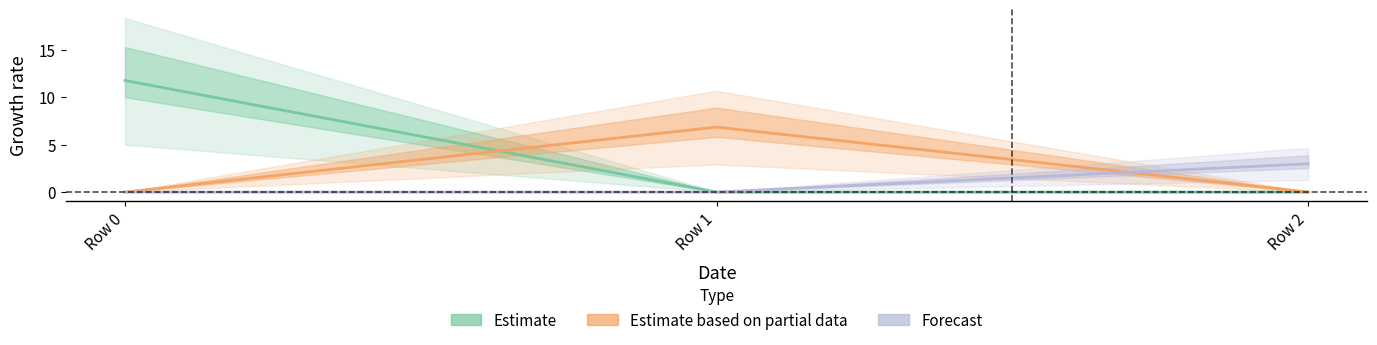

What is the total value across all series at Row 2?

3.0